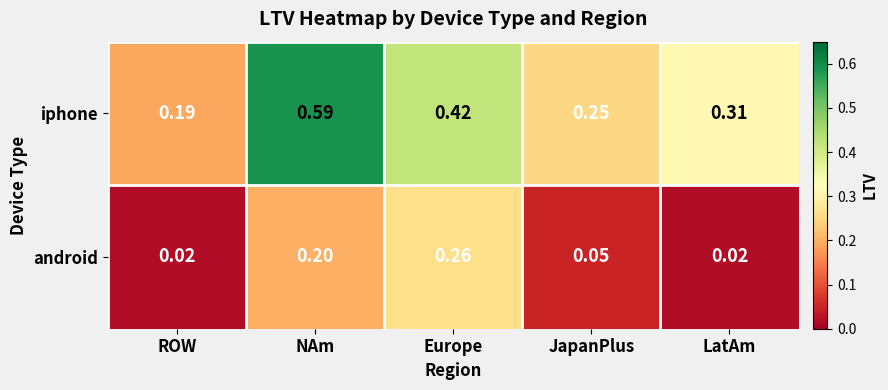

Rank the series by their maximum value, from highest to lowest.

iphone, android